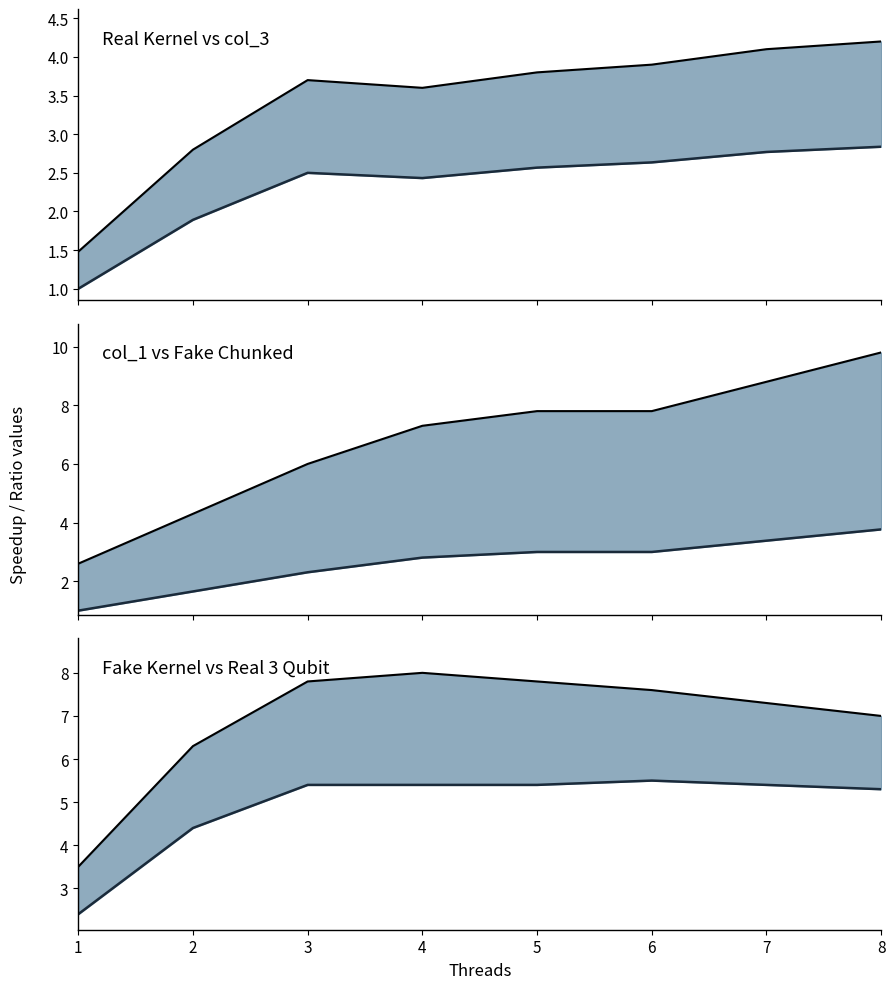

What is the value of the Fake Kernel point at the 3rd from the left?

7.8